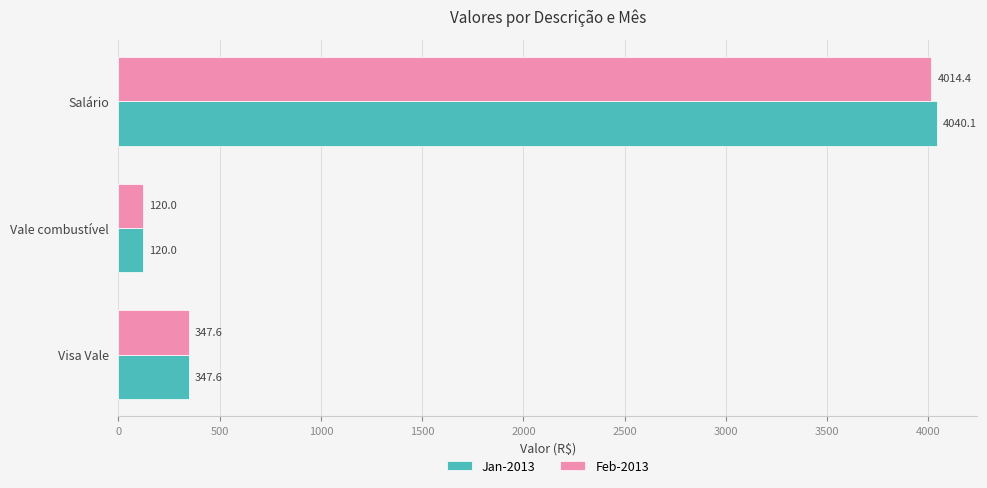

Which series changed the most between Visa Vale and Salário?

Jan-2013